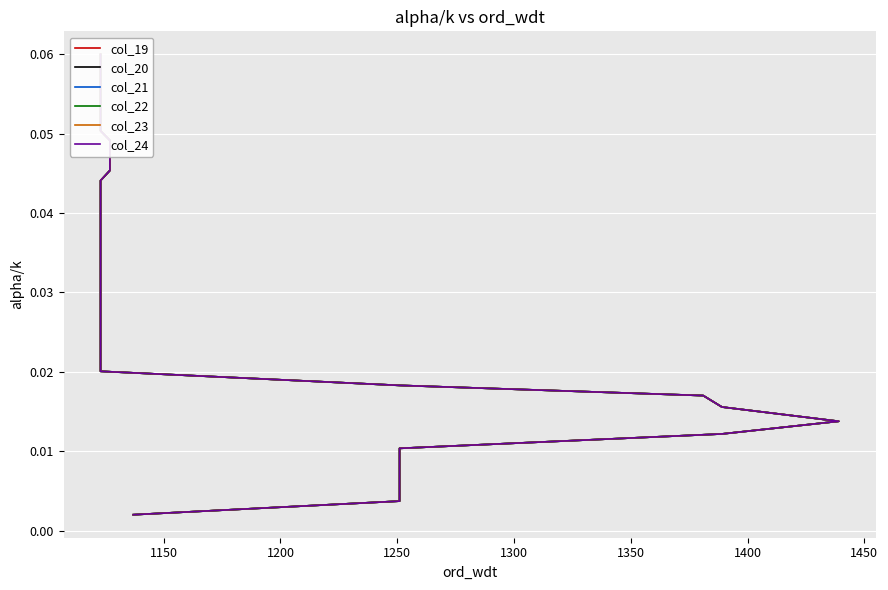

What is the label of the 38th point from the right?

1150